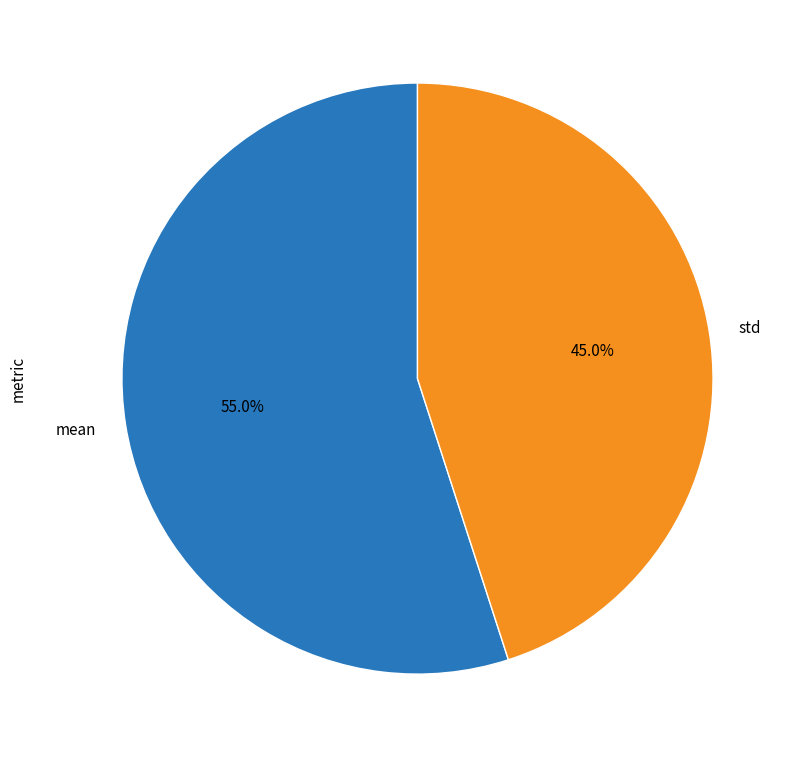

Combined, what portion of the pie is mean and std?

100.0%